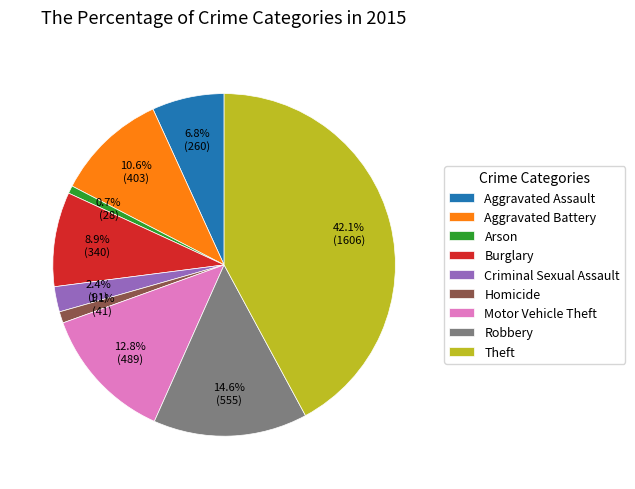

Is the sum of Criminal Sexual Assault and Aggravated Battery greater than half?

No